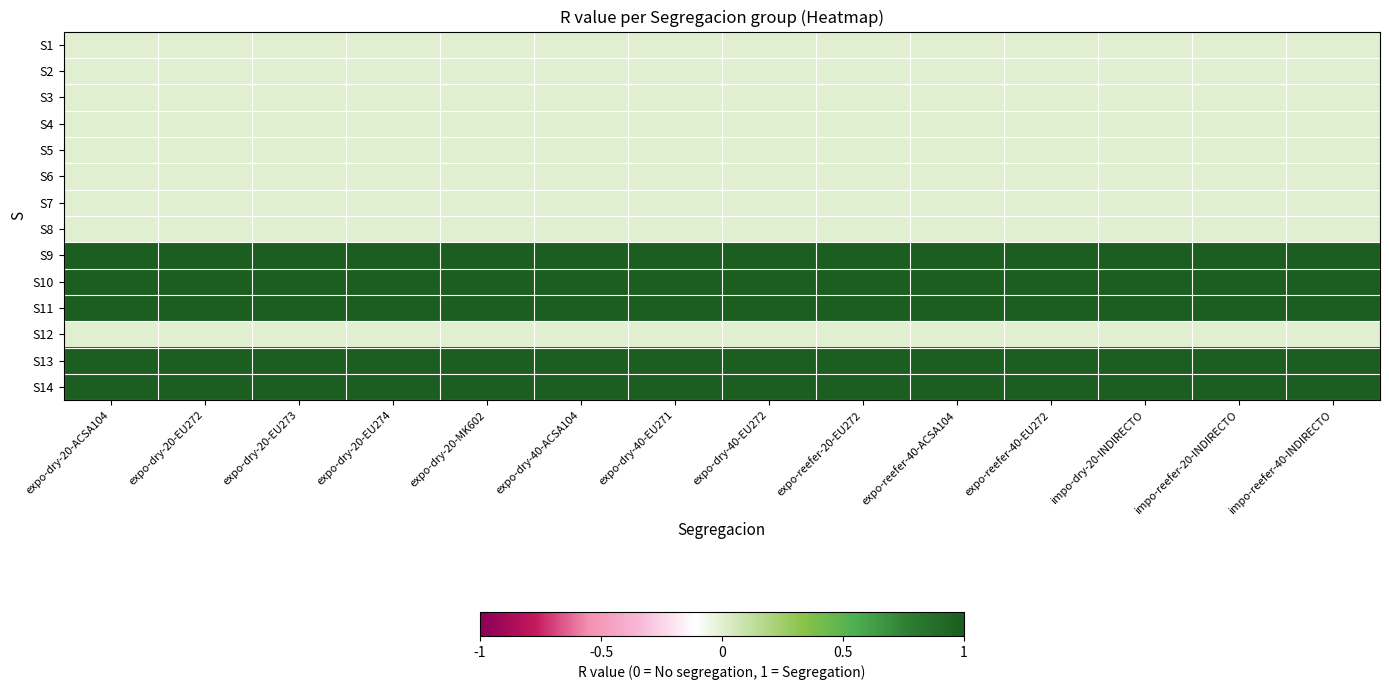

At how many categories does at least one series exceed 0?

14